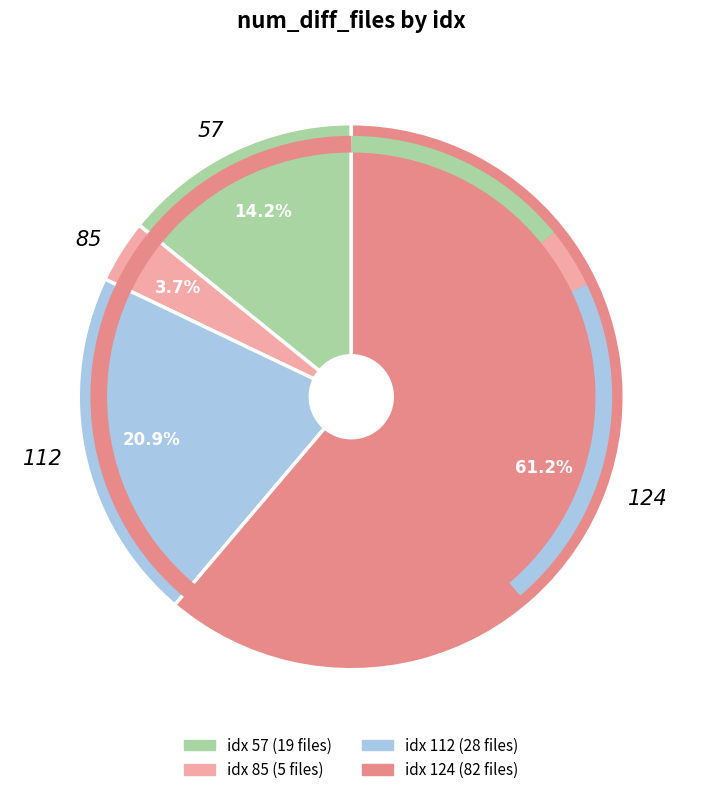

Is it true that 57 is 3% of the pie?

False